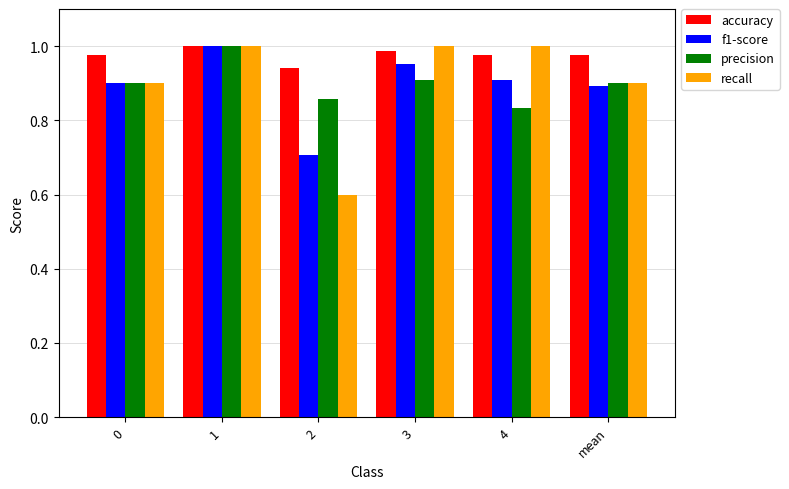

The precision series shows 1.2 at 0. True or false?

False